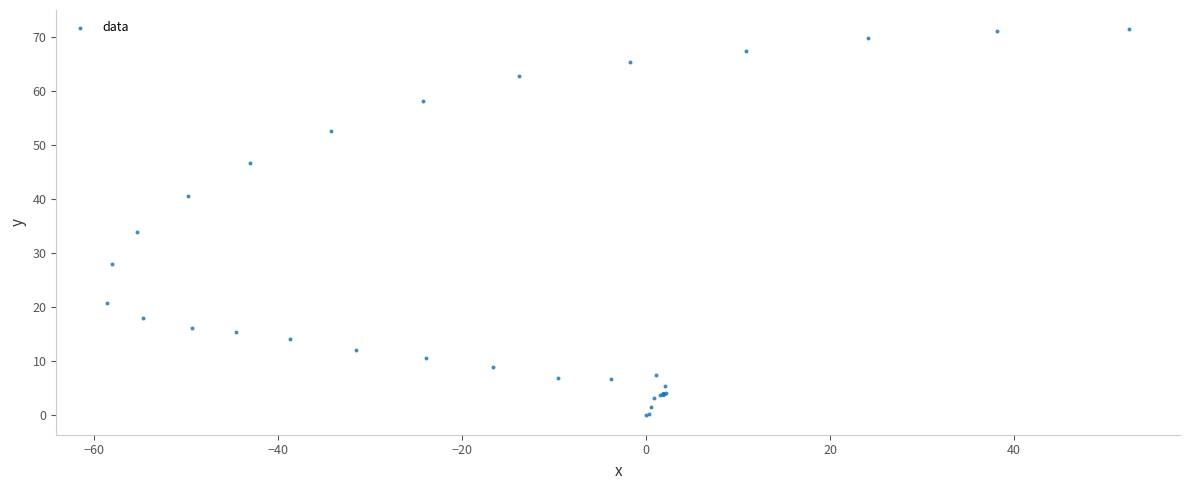

What Y value in the scatter plot is closest to 35?

34.0